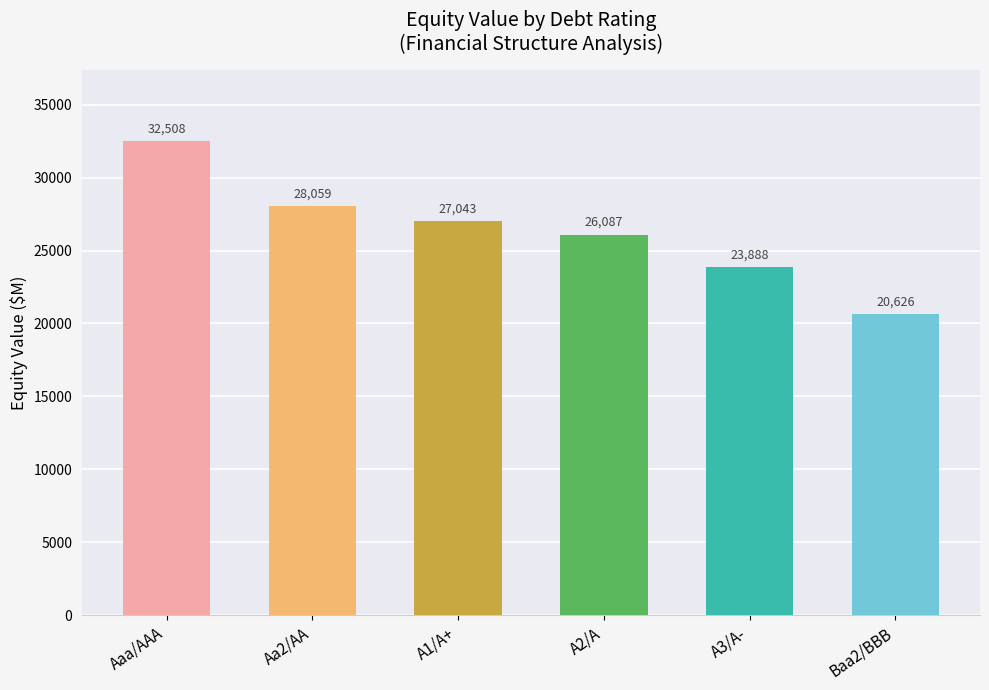

At which category does the chart reach its peak across all series?

Aaa/AAA